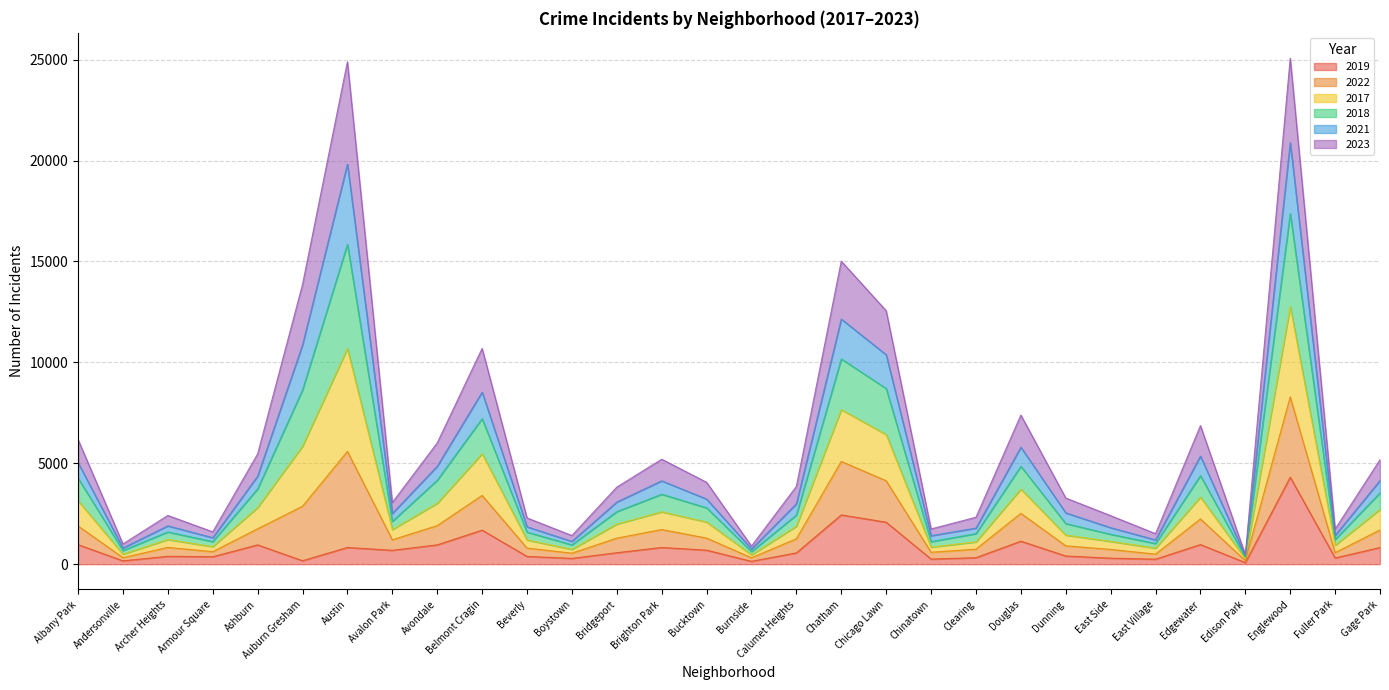

What are all the series names shown in the legend?

2019, 2022, 2017, 2018, 2021, 2023